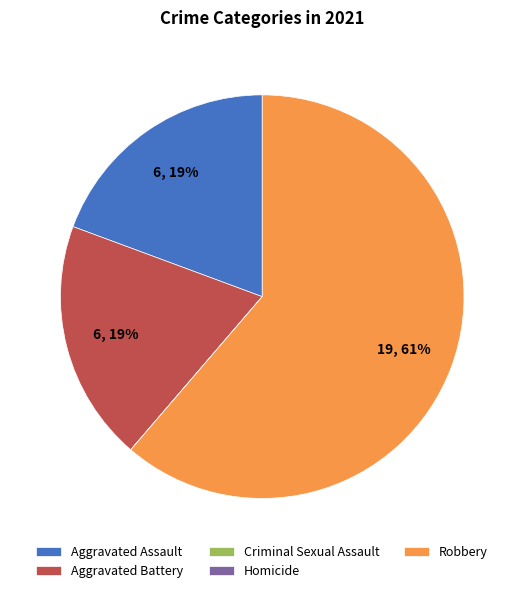

What is the largest slice in the pie chart?

Robbery